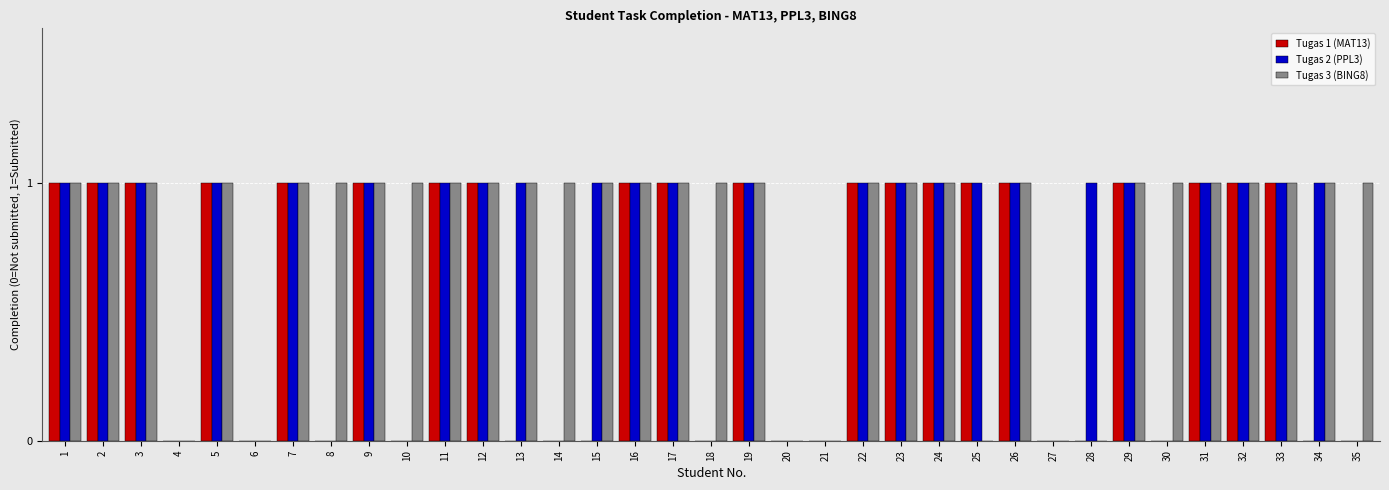

What is the total value across all series at 11?

3